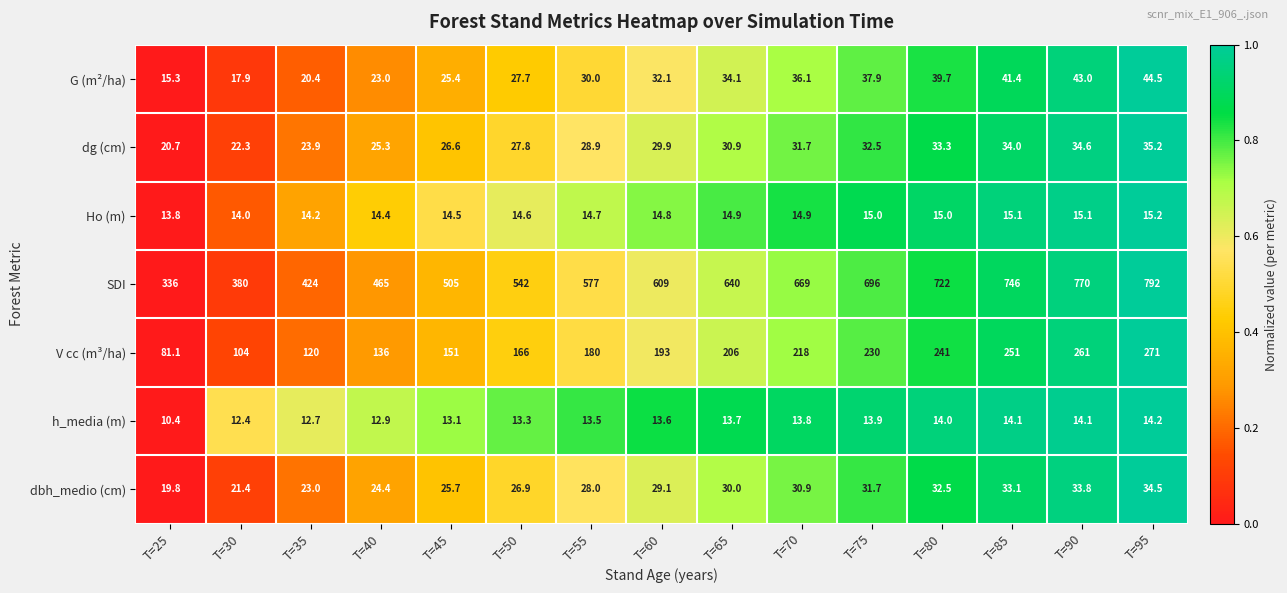

Rank the series at T=50 from highest to lowest value.

SDI, V cc (m³/ha), dg (cm), G (m²/ha), dbh_medio (cm), Ho (m), h_media (m)